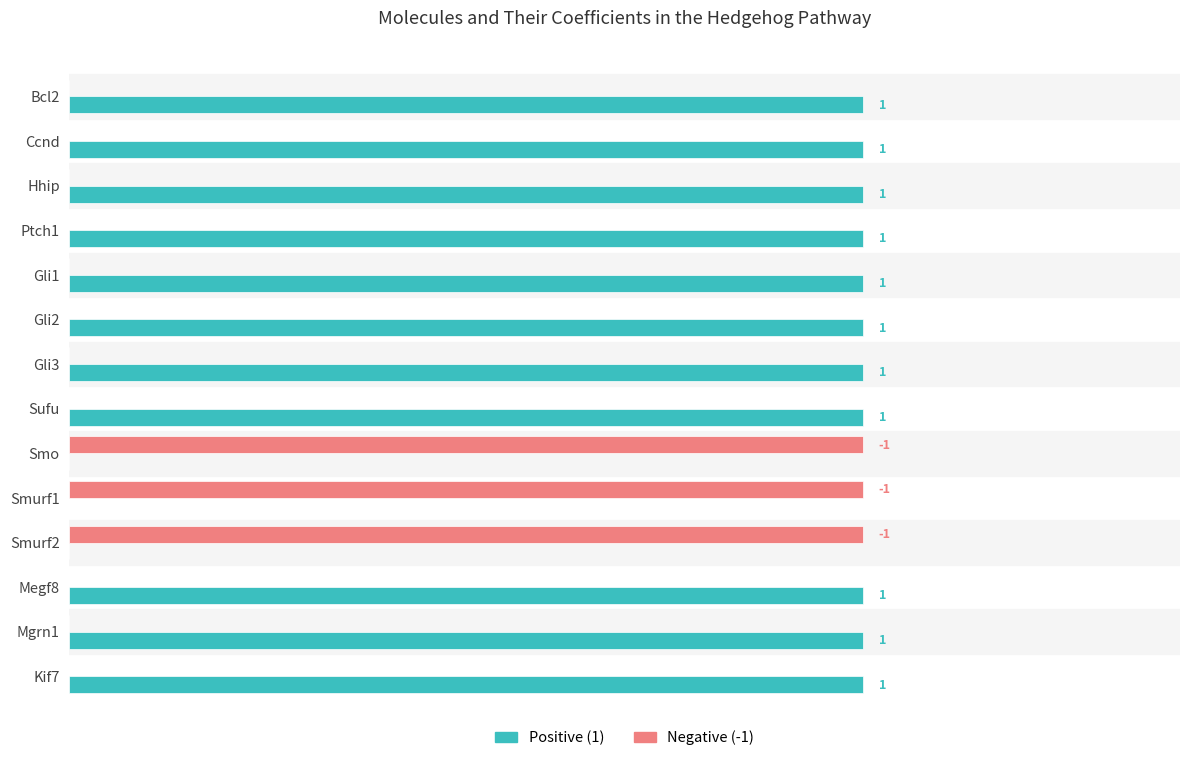

Which series has the largest total across all categories?

Positive (1)